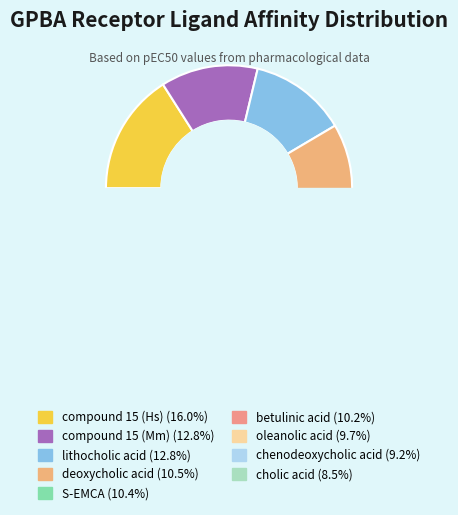

Count the number of slices in the pie.

9